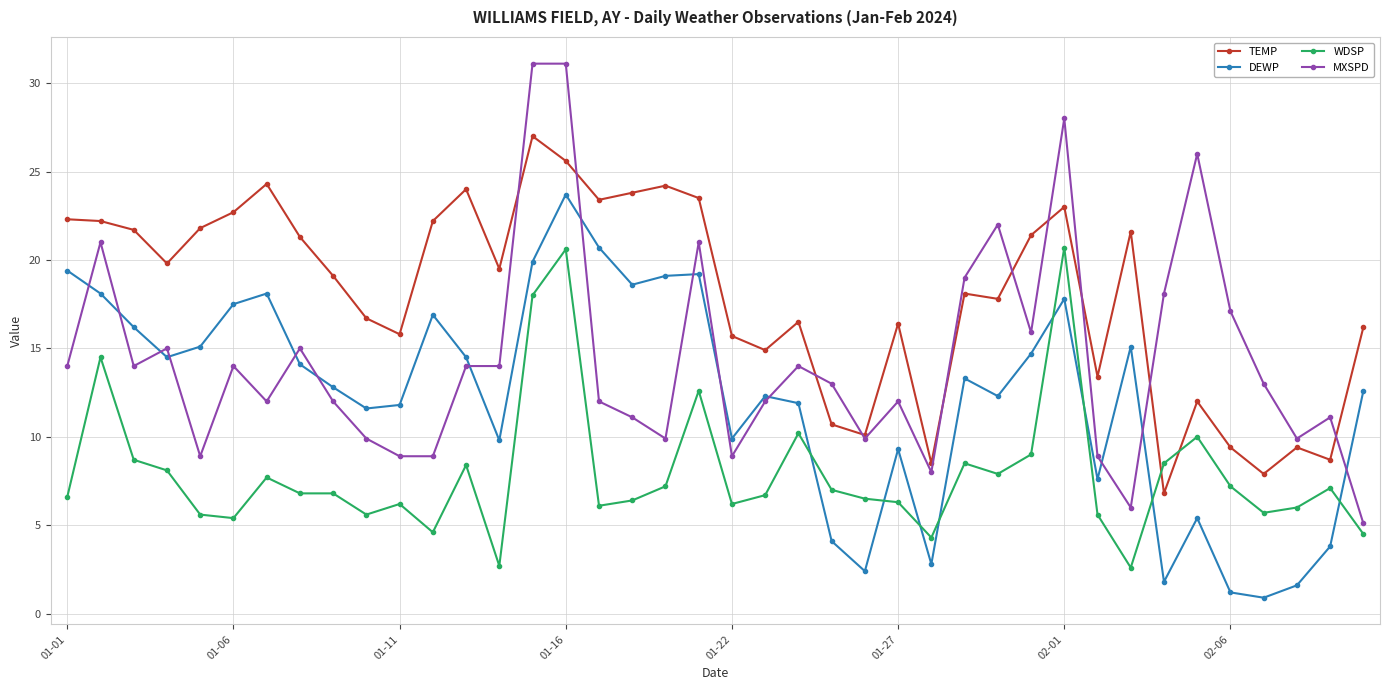

What is the value of the DEWP point at the 10th from the left?

11.6